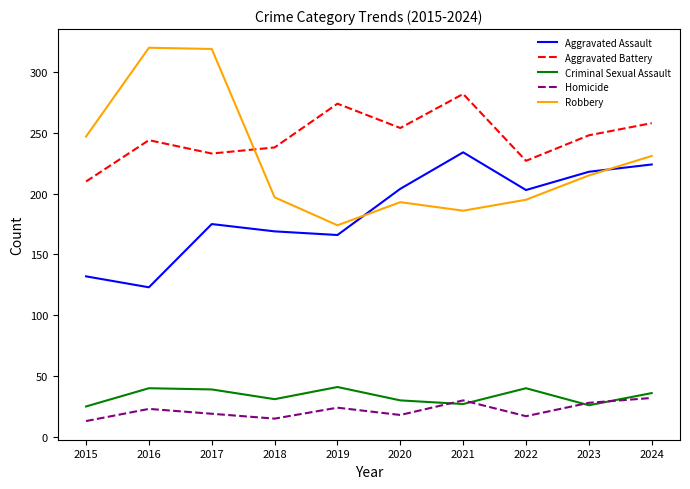

What is the sum of the Aggravated Battery values at 2015 and 2021?

492